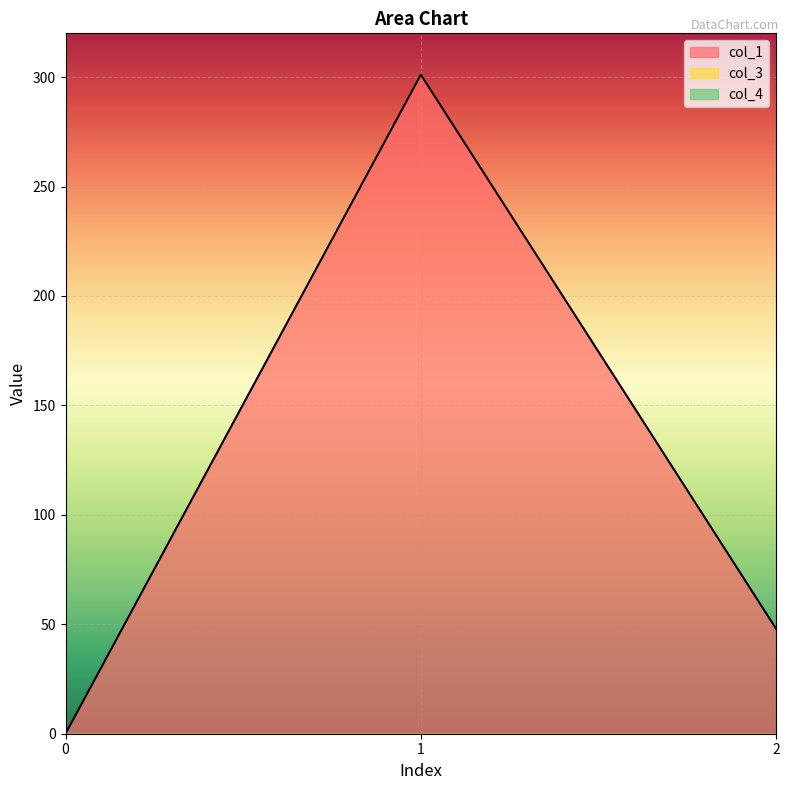

What is the value of the col_1 point at the 3rd from the left?

47.9